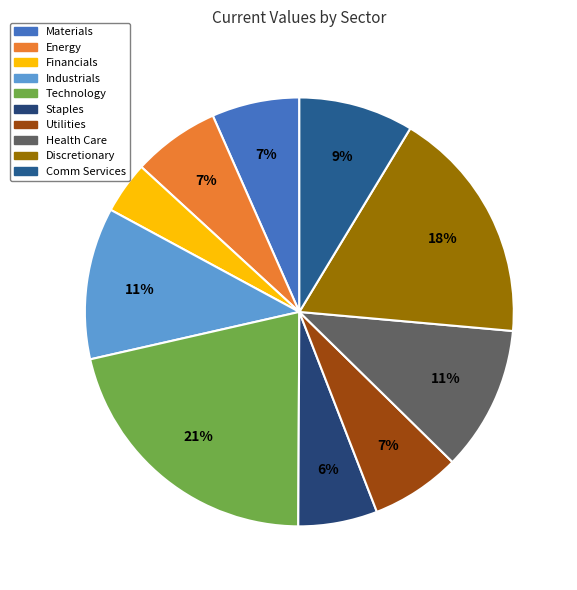

Does Energy represent more than half of the total?

No